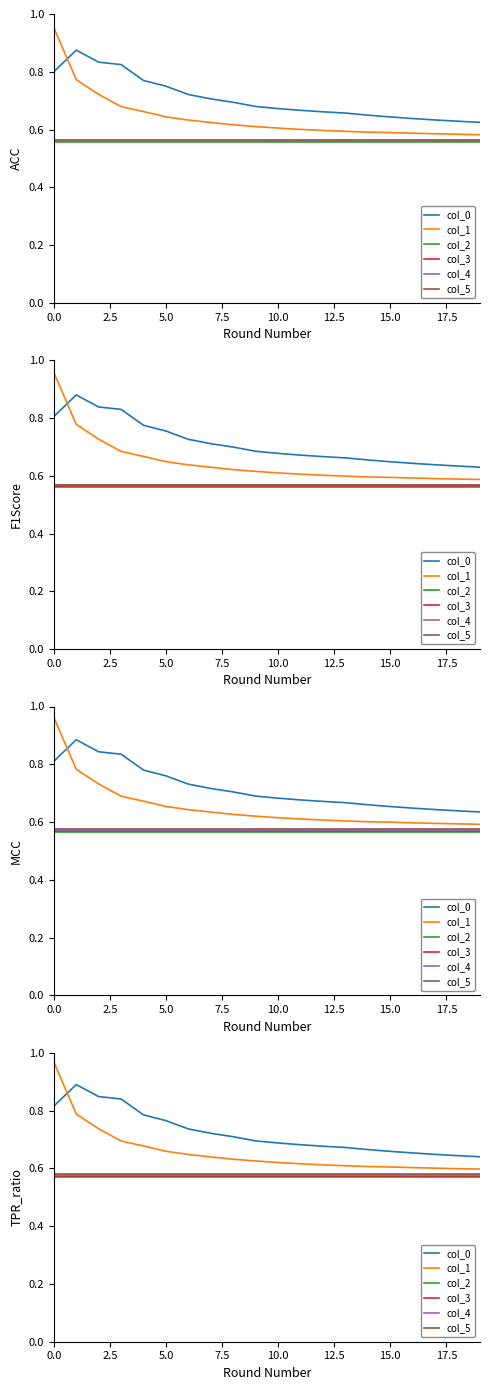

Which series has the largest total across all categories?

col_0